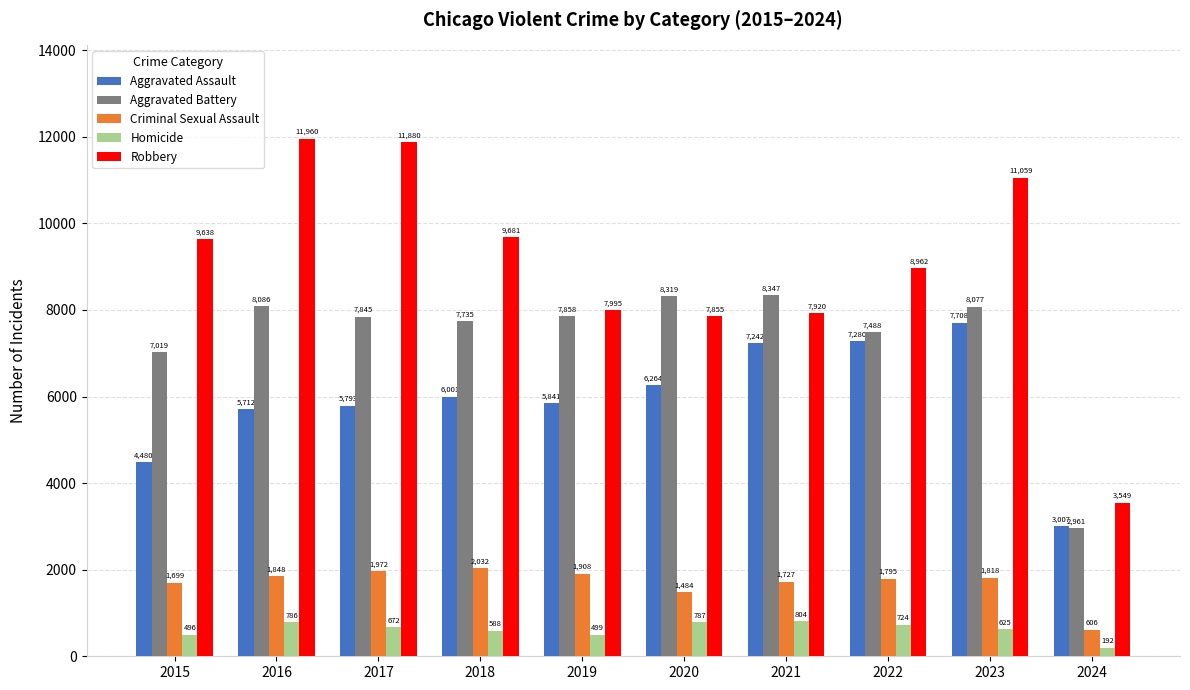

What is the value of the Robbery bar at the 5th from the left?

7995